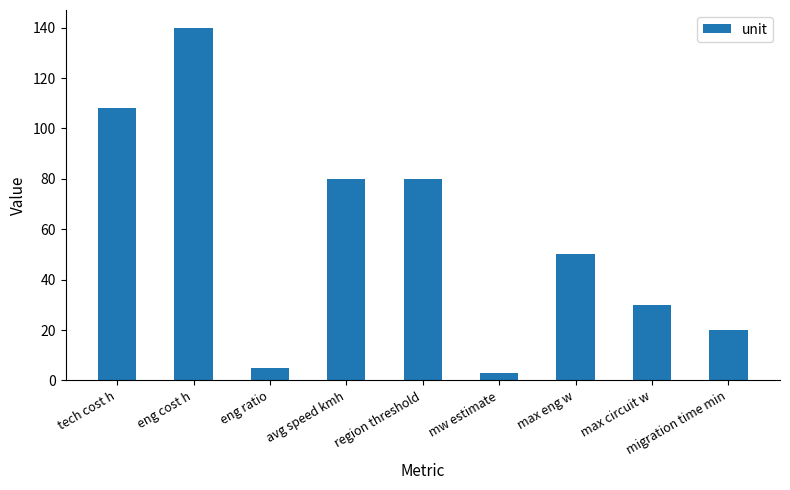

How many distinct data groups are displayed?

1